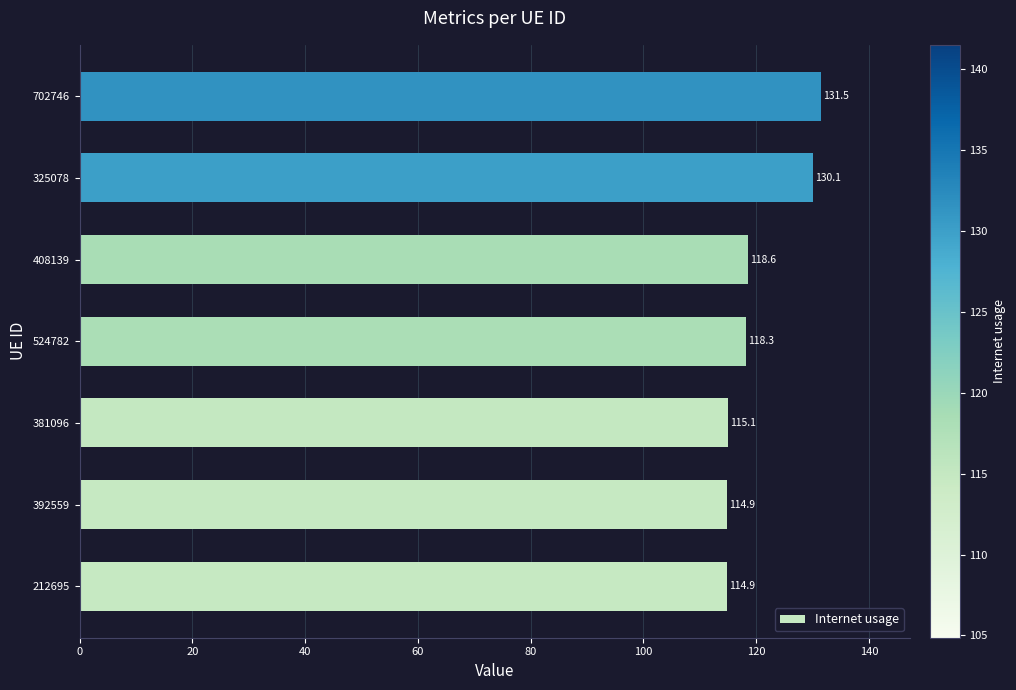

What is the smallest value displayed?

114.9